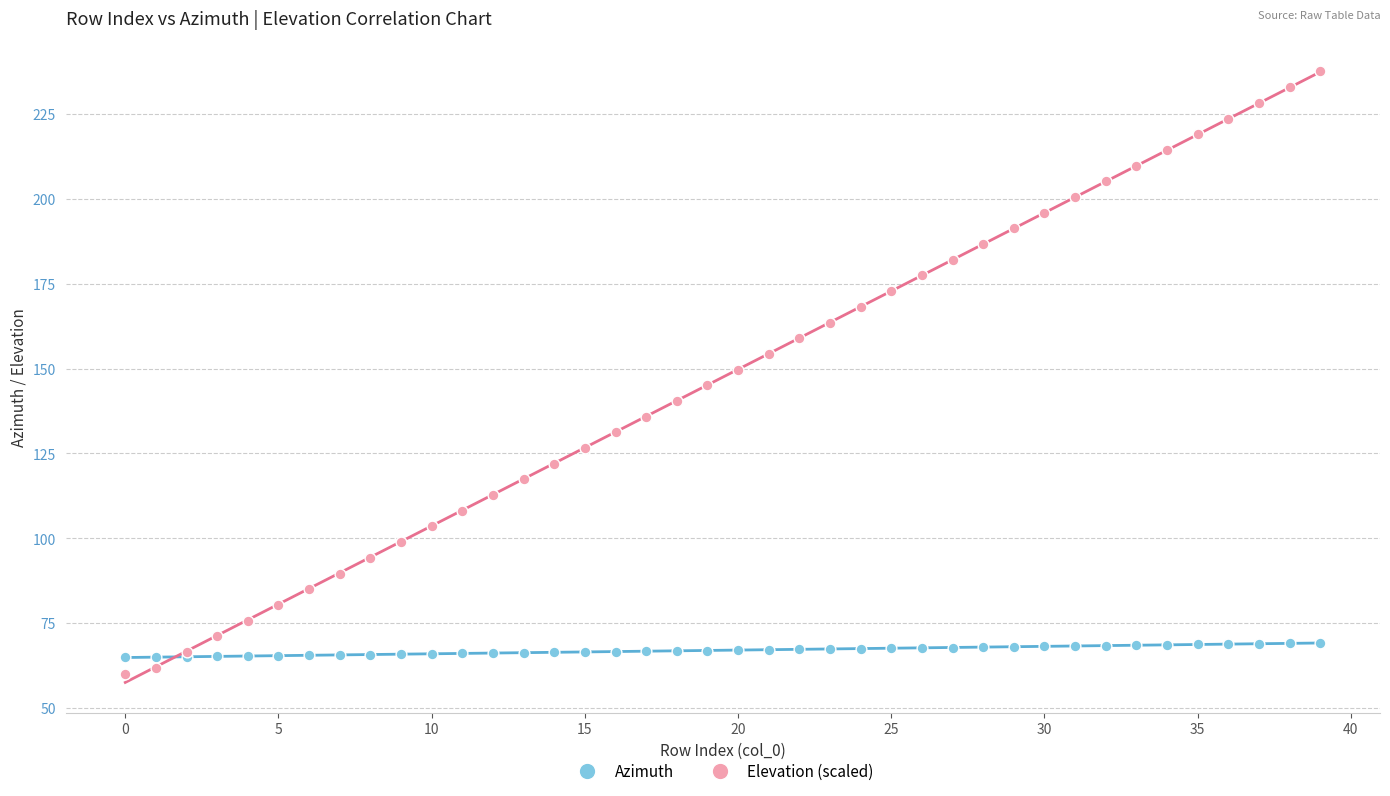

Which series reaches the maximum Y coordinate?

Elevation (scaled)